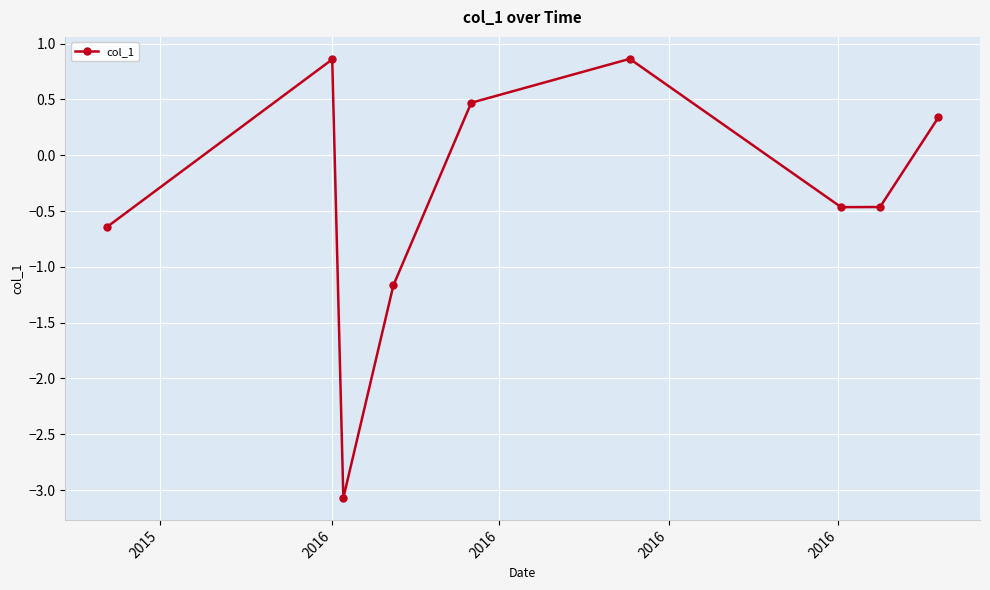

What is the sum of all values?

-3.3